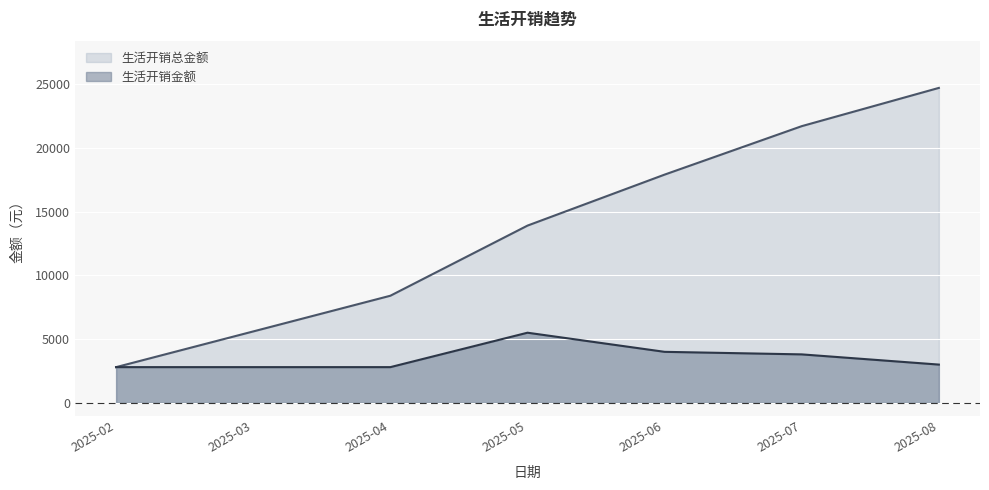

At how many categories does at least one series exceed 20380?

2